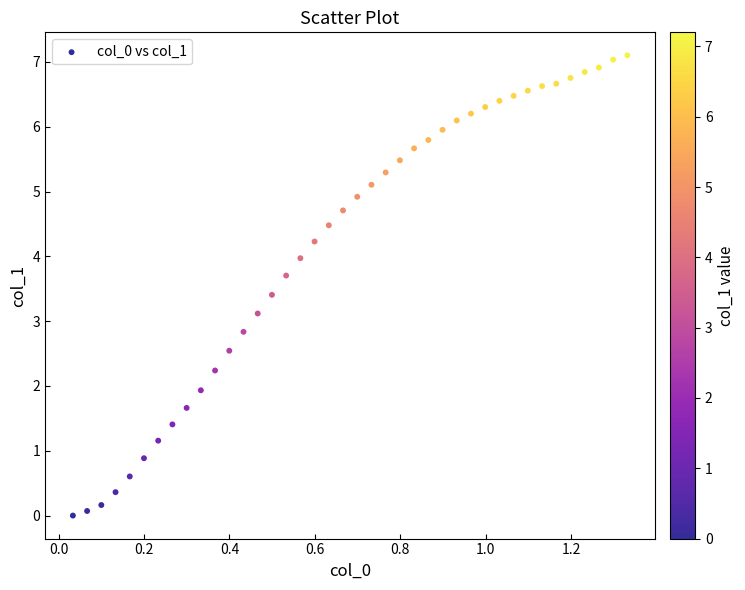

What is the range of Y values (max minus min)?

7.1